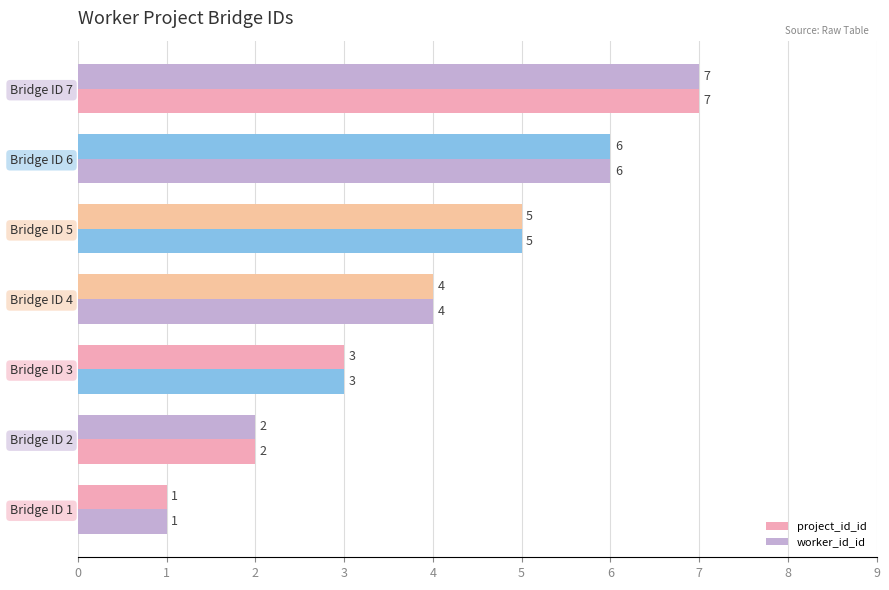

Rank the series by their maximum value, from highest to lowest.

project_id_id, worker_id_id